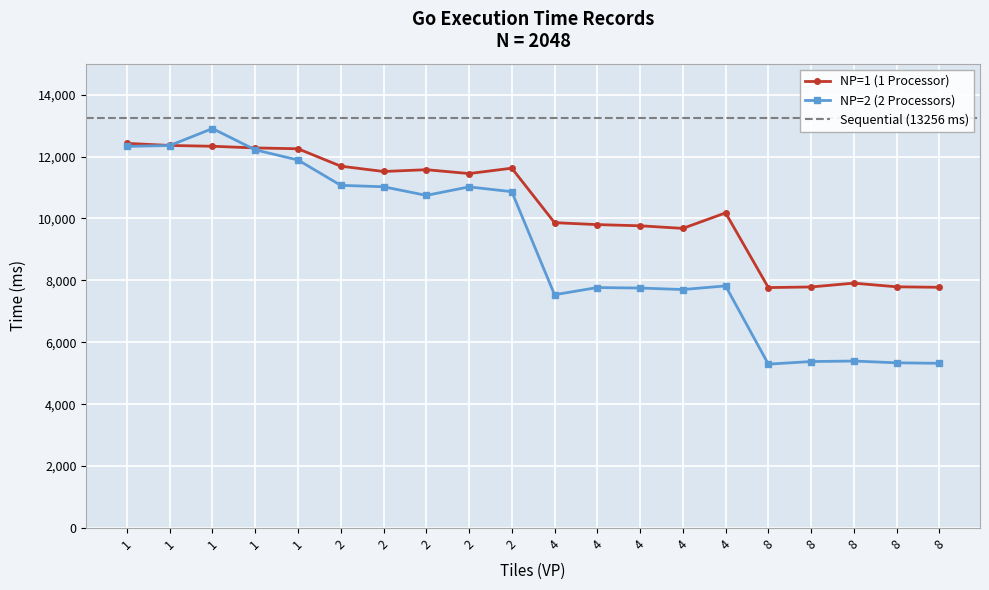

The NP=2 series shows 5337 at 8. True or false?

True